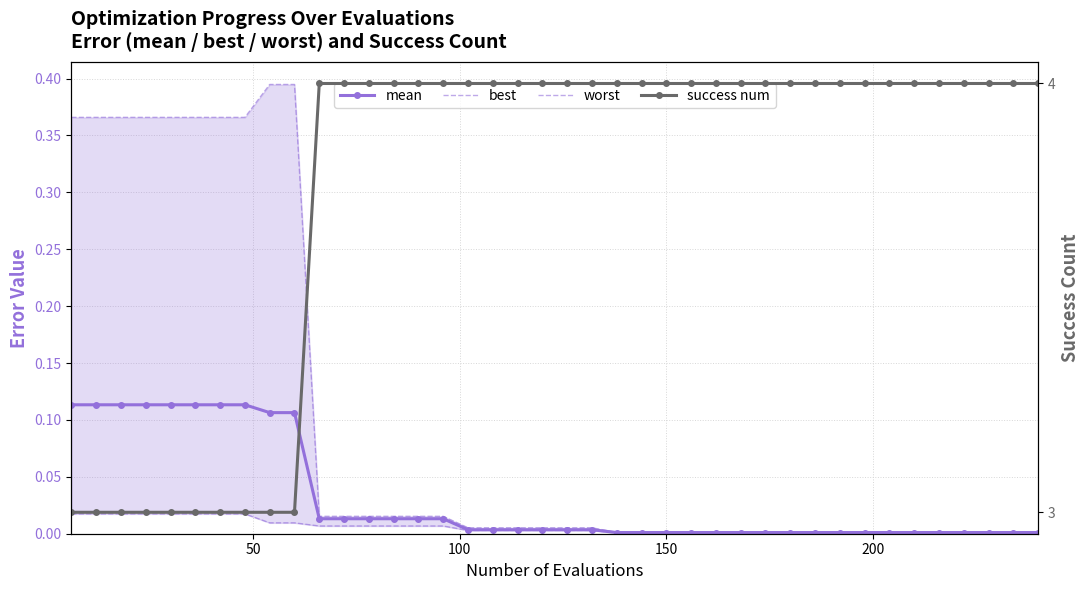

True or false: worst and mean cross at least once.

False